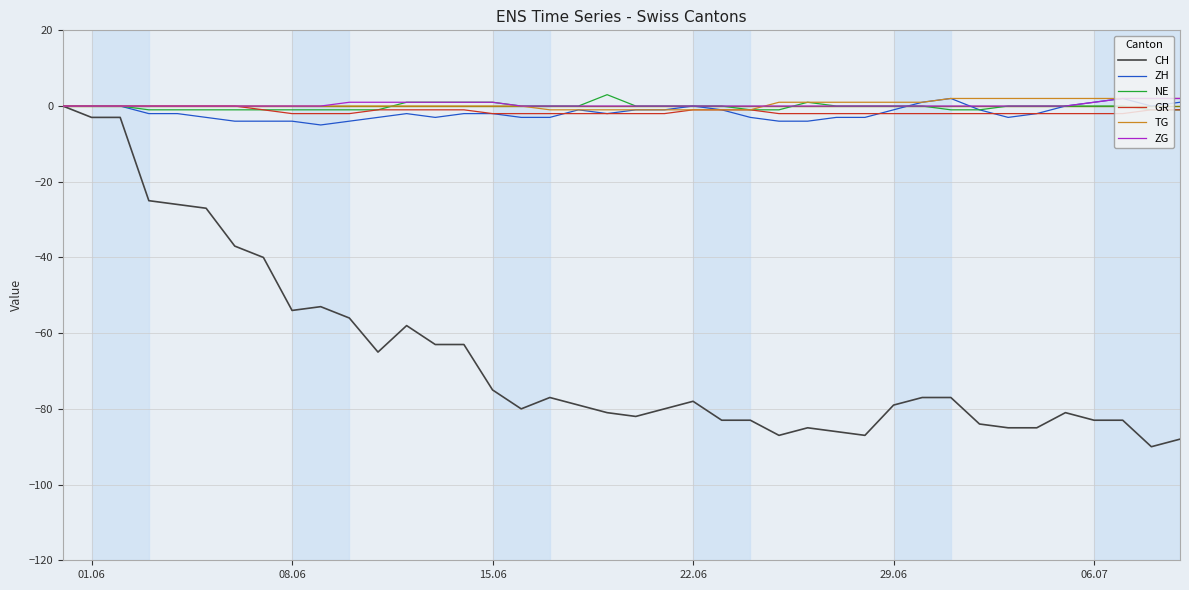

What is the minimum value shown in the chart?

-90